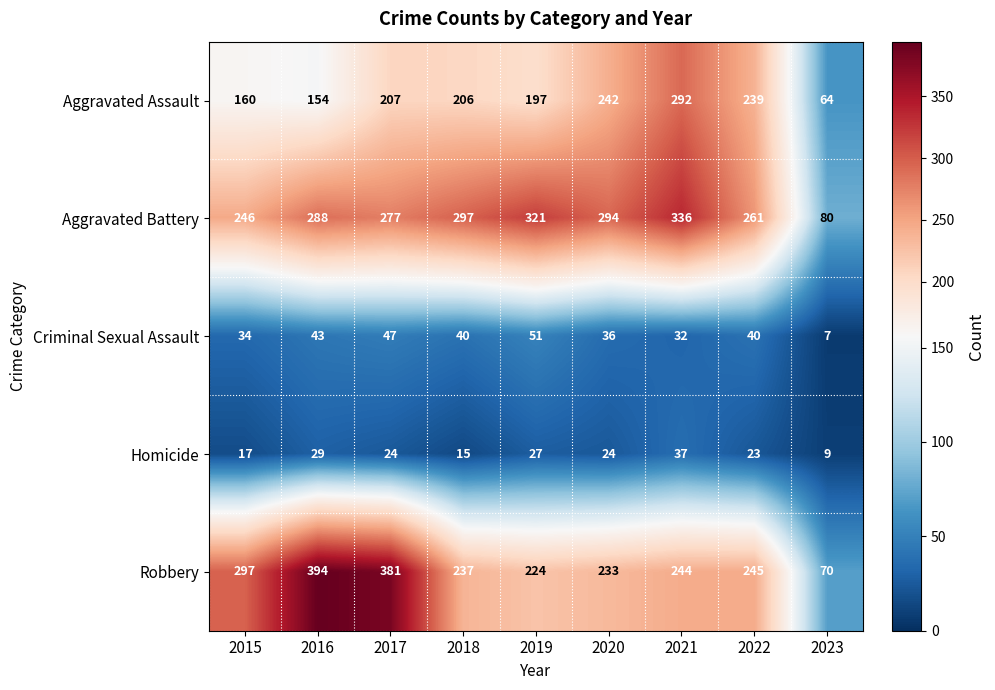

What is the difference between the highest and lowest values at 2019?

294